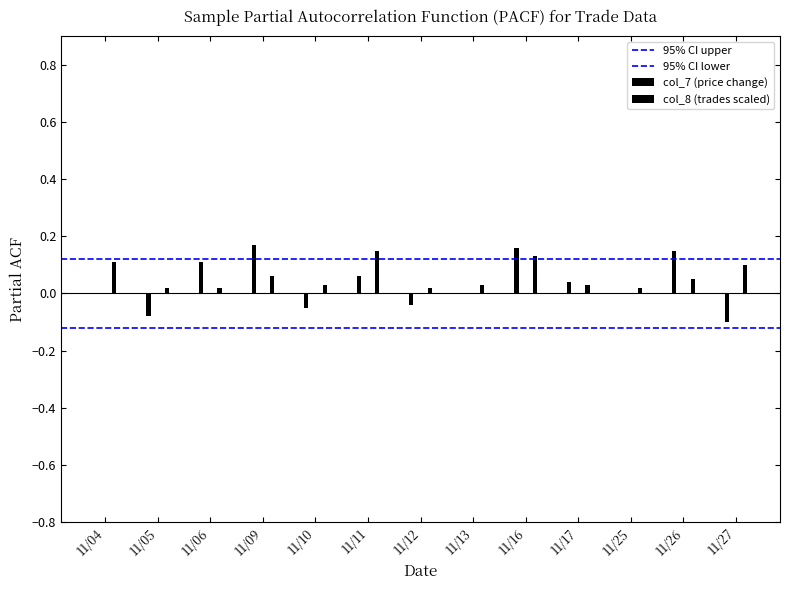

Which series has the largest total across all categories?

col_8 (trades)